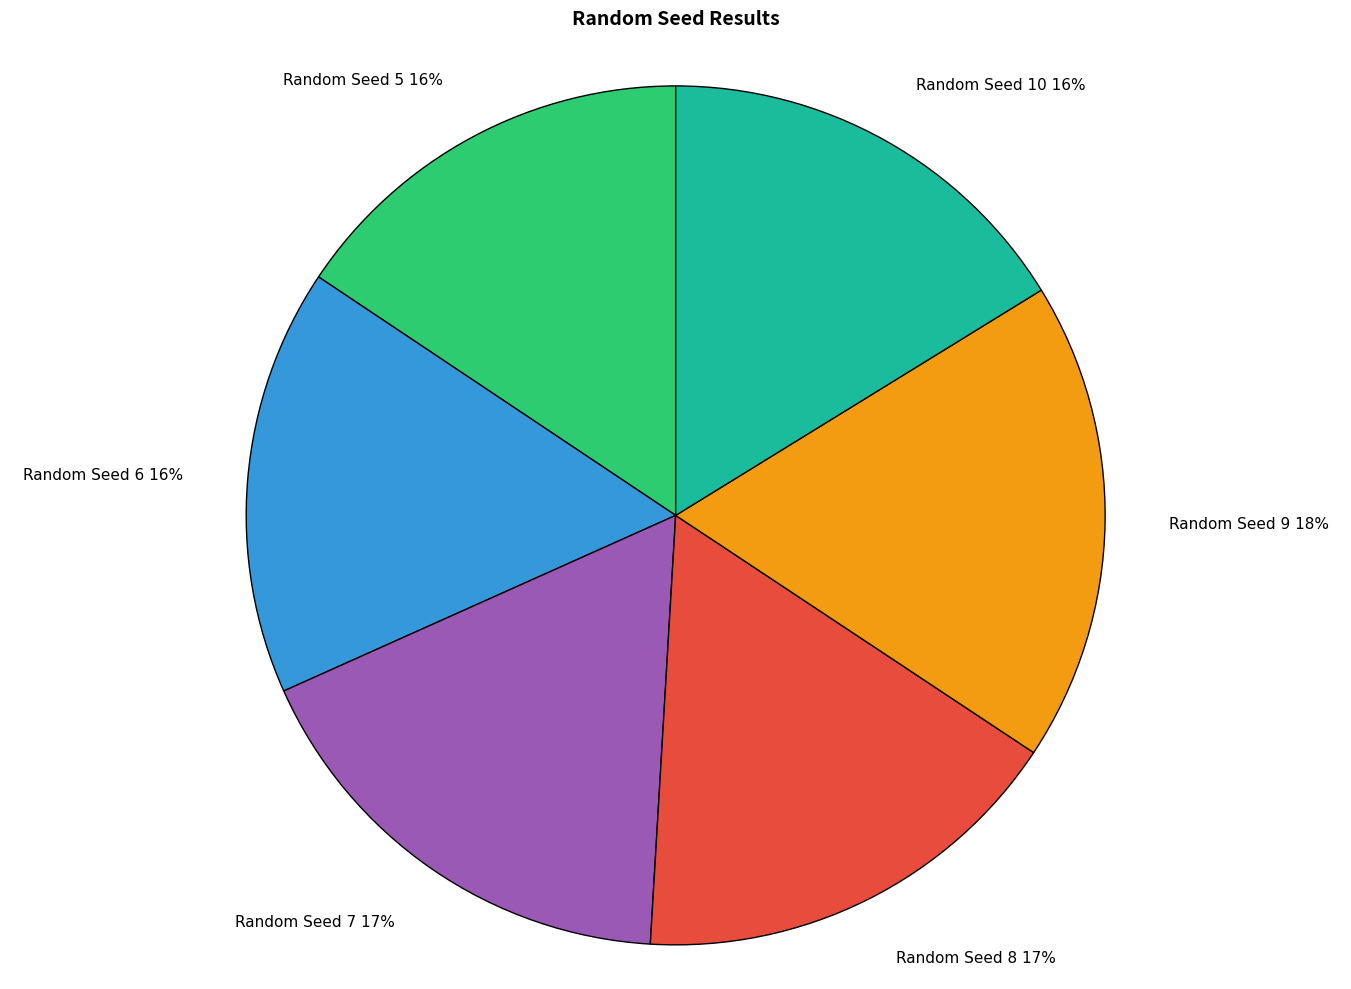

Is it true that Random Seed 6 is 16% of the pie?

True